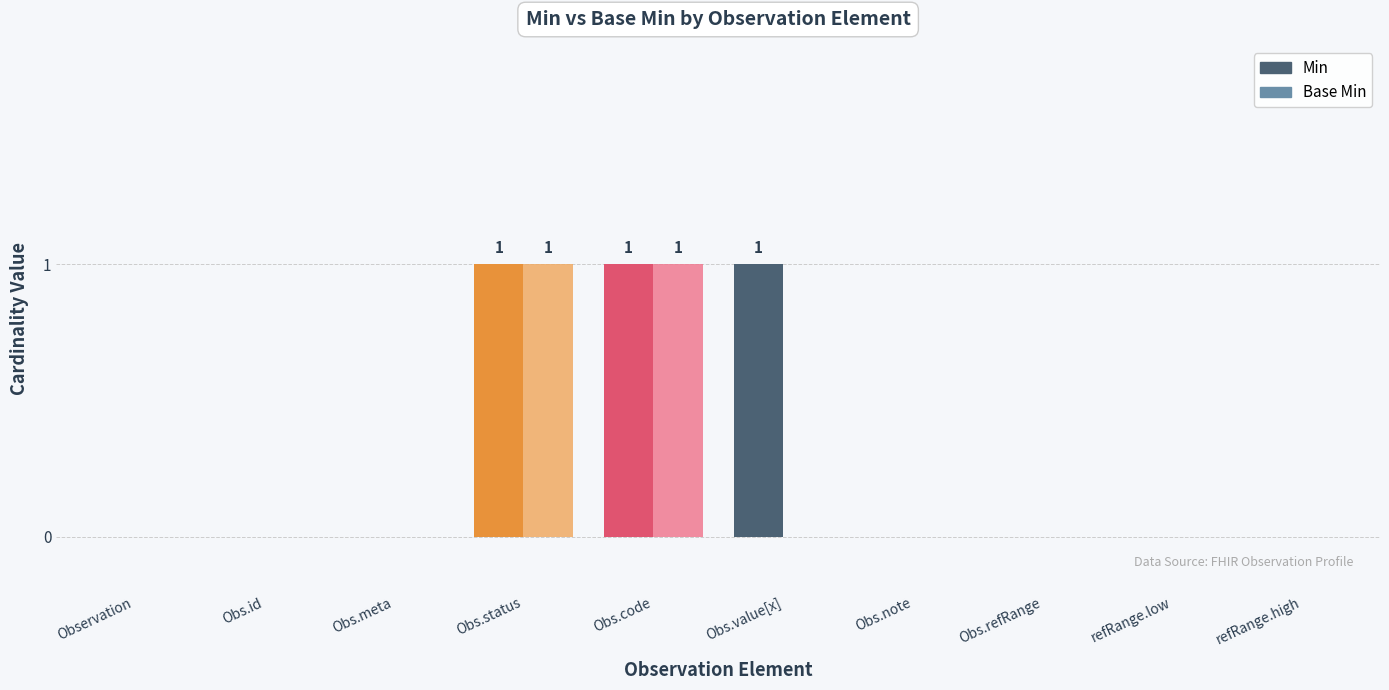

Which series has the largest total across all categories?

Min